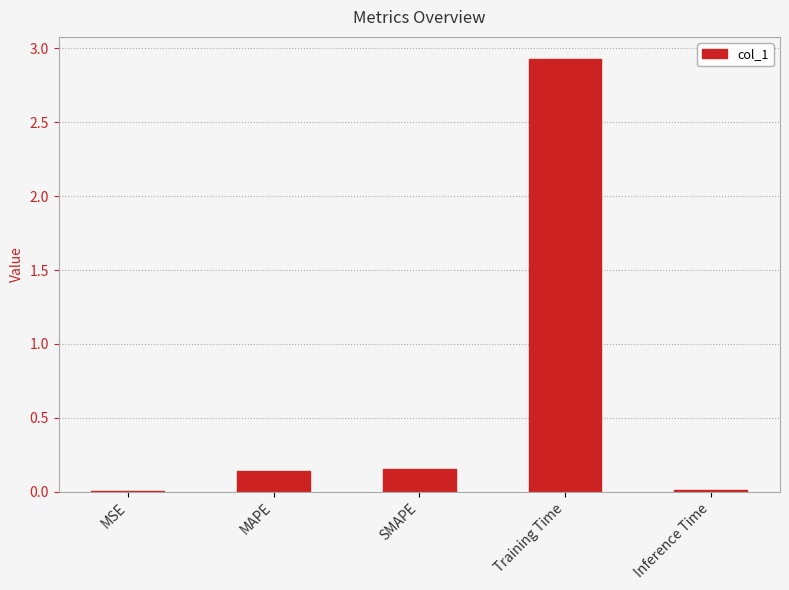

What is the sum of the values at Training Time and SMAPE?

3.1